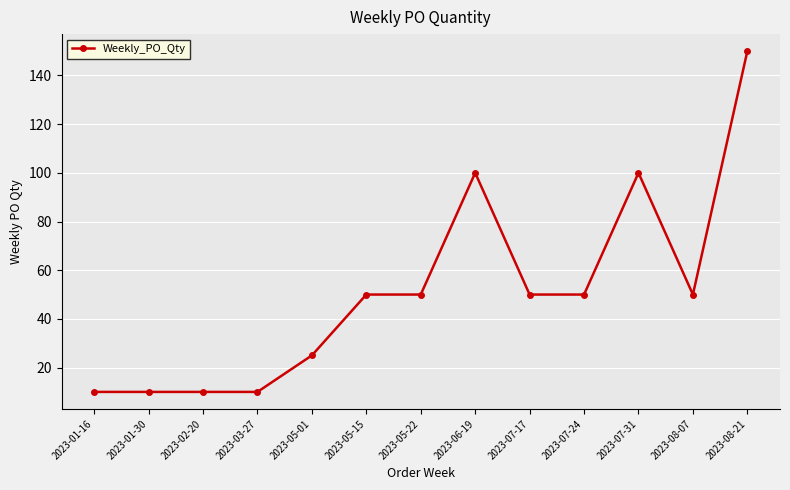

Reading left to right, what are all the values shown in this chart?

10	10	10	10	25	50	50	100	50	50	100	50	150